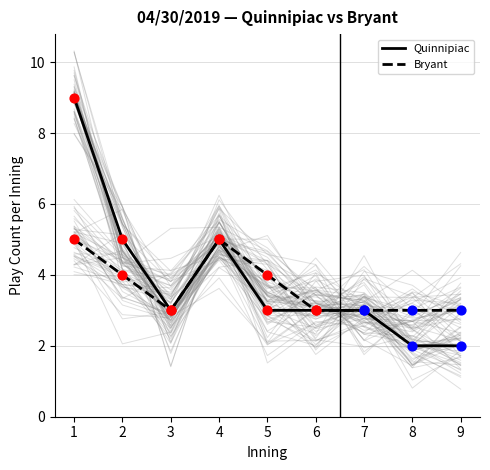

Which series has the widest spread of Y values?

Quinnipiac